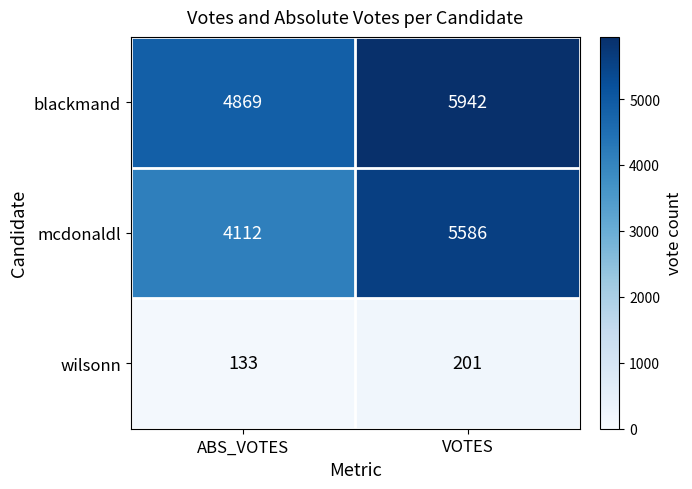

The mcdonaldl series shows 5586 at VOTES. True or false?

True